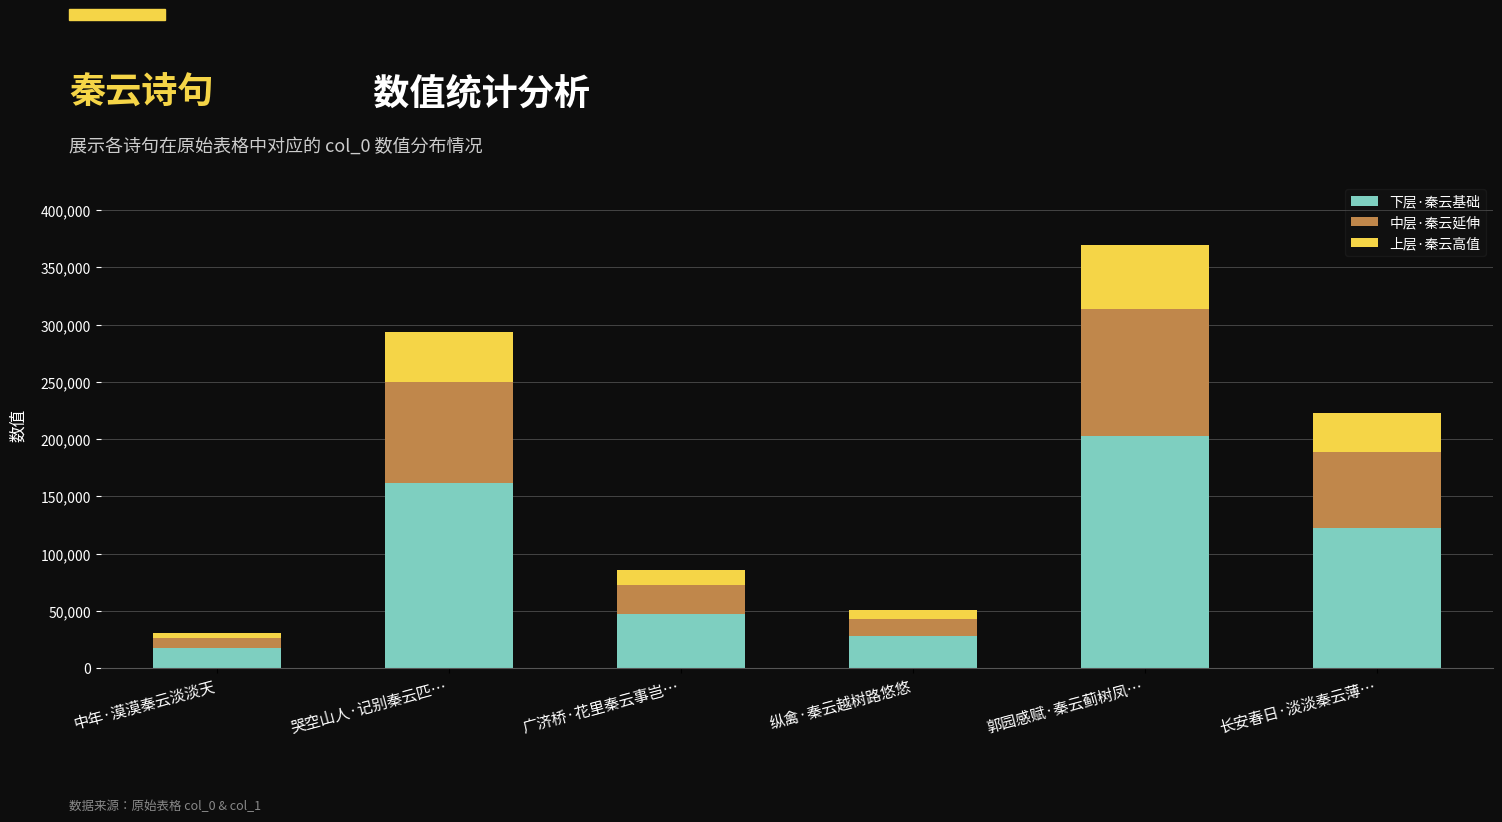

True or false: 下层·秦云基础 has a value of 203110.6 at 郭园感赋·秦云蓟树凤….

True